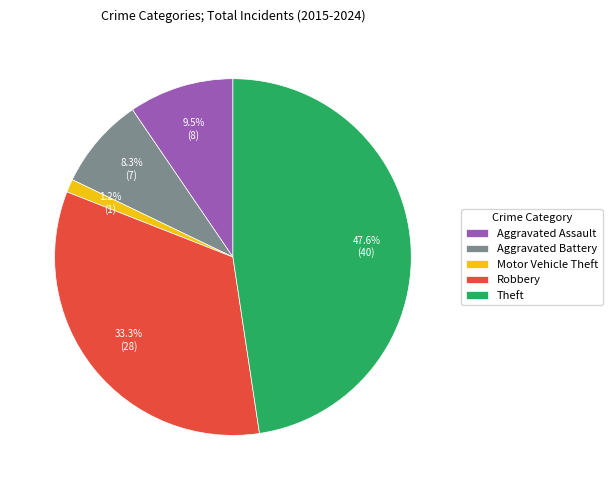

What is the largest slice in the pie chart?

Theft